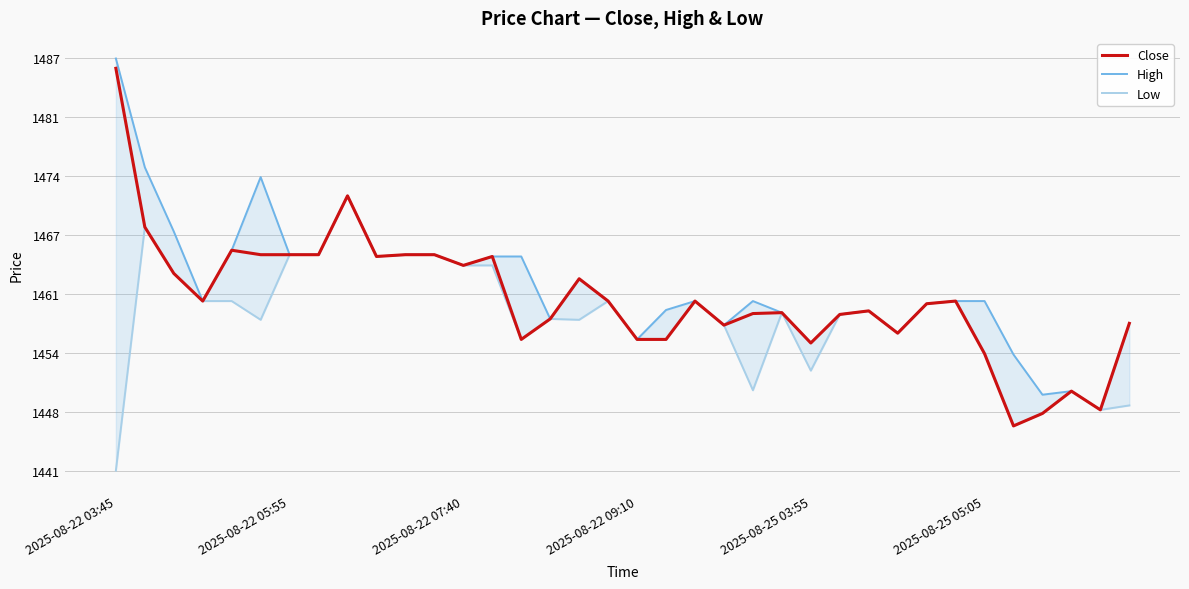

The Close series shows 1960.5 at 20. True or false?

False